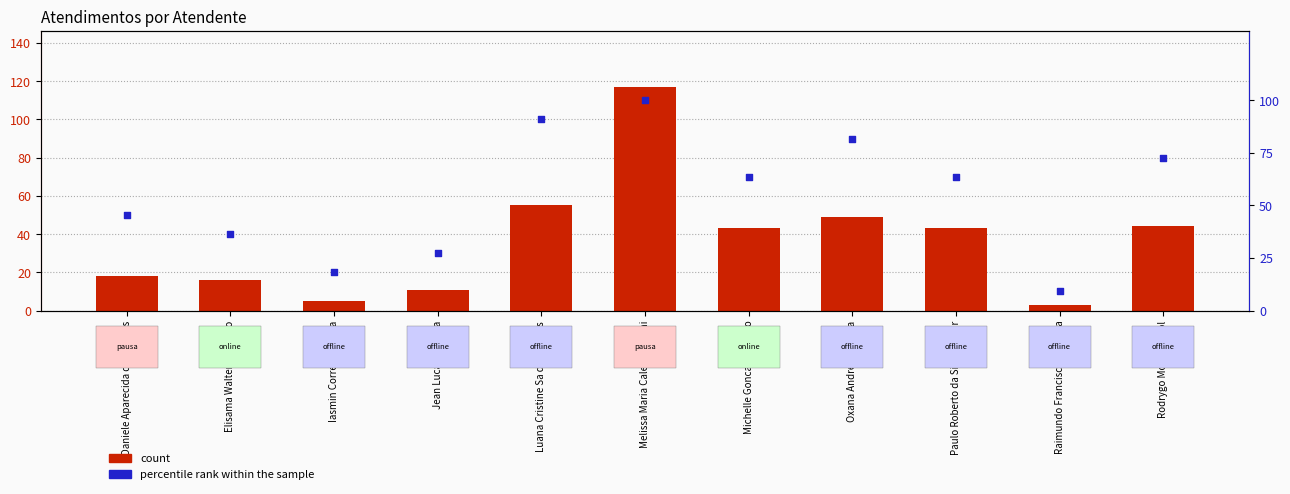

Which series contains the lowest Y value?

count